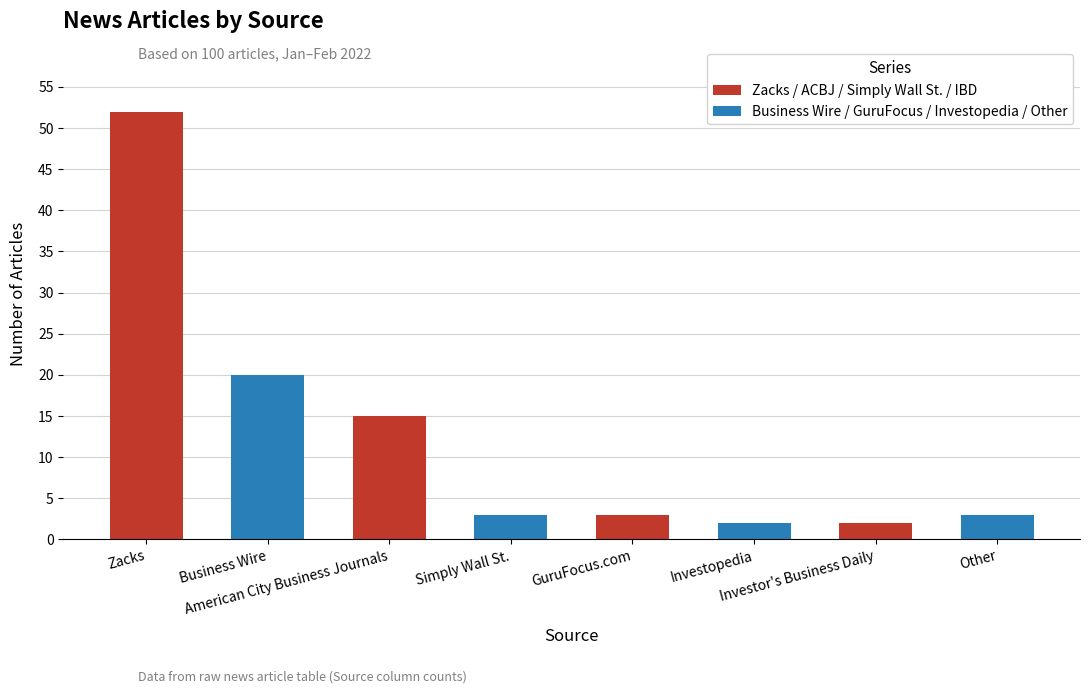

Reading left to right, list all the values displayed in this chart.

Zacks / ACBJ / Simply Wall St. / IBD: 52	15	3	2
Business Wire / GuruFocus / Investopedia / Other: 20	3	2	3